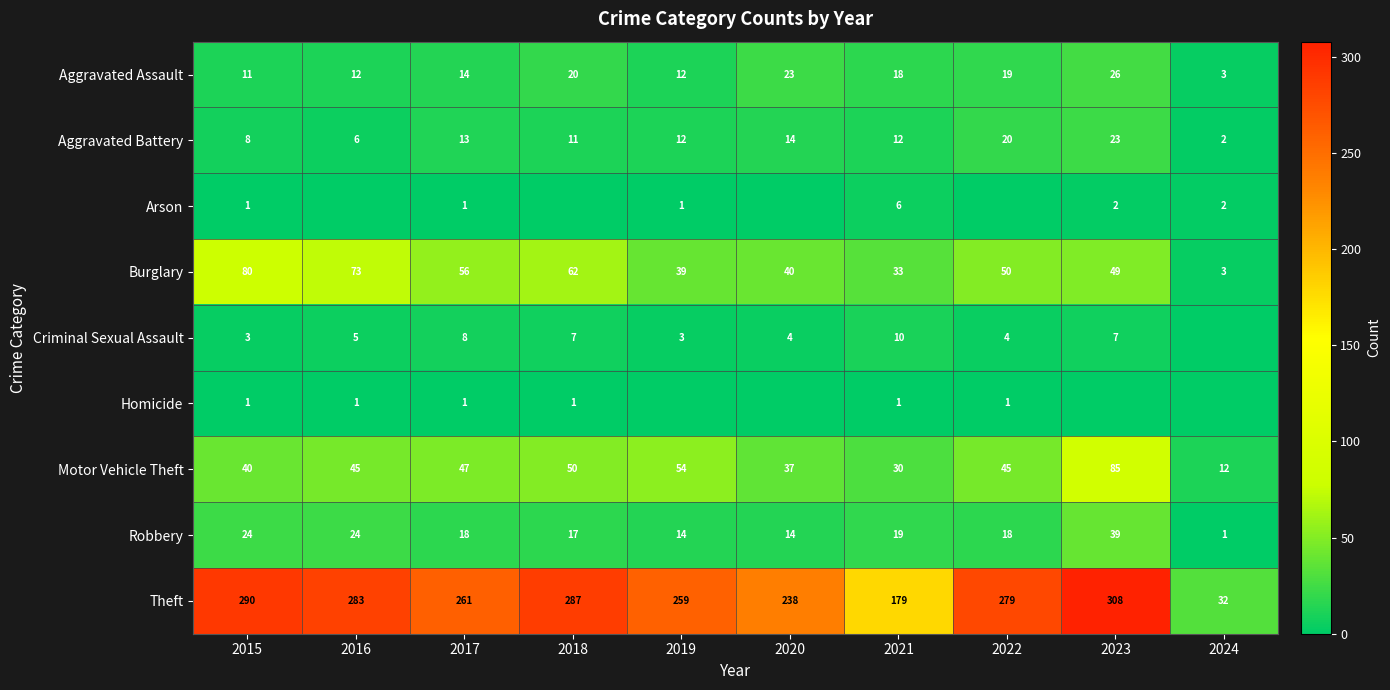

What is the difference between the second highest and minimum values in the Aggravated Assault series?

20